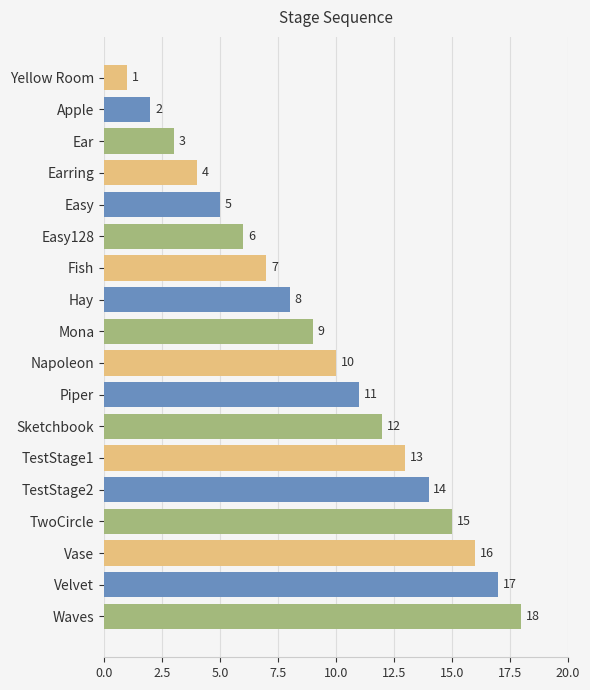

Which category has the highest value across all series?

Waves